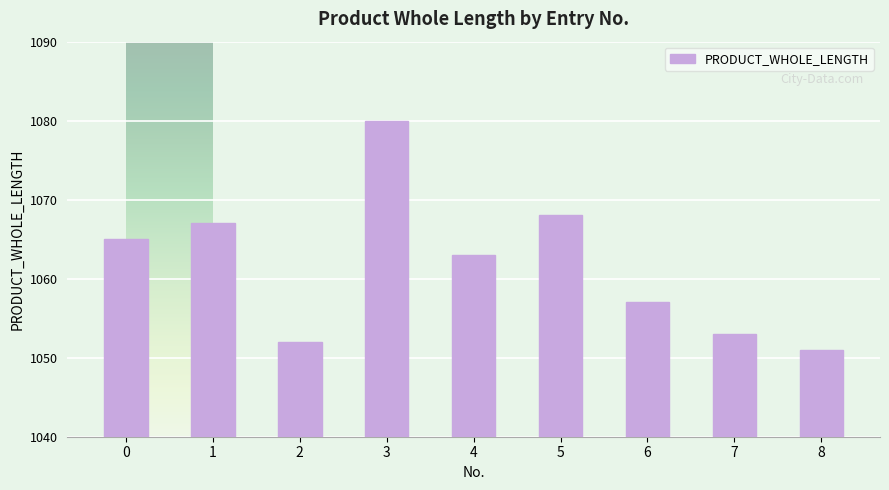

Reading left to right, transcribe all the data shown in this chart.

0=1065	1=1067	2=1052	3=1080	4=1063	5=1068	6=1057	7=1053	8=1051